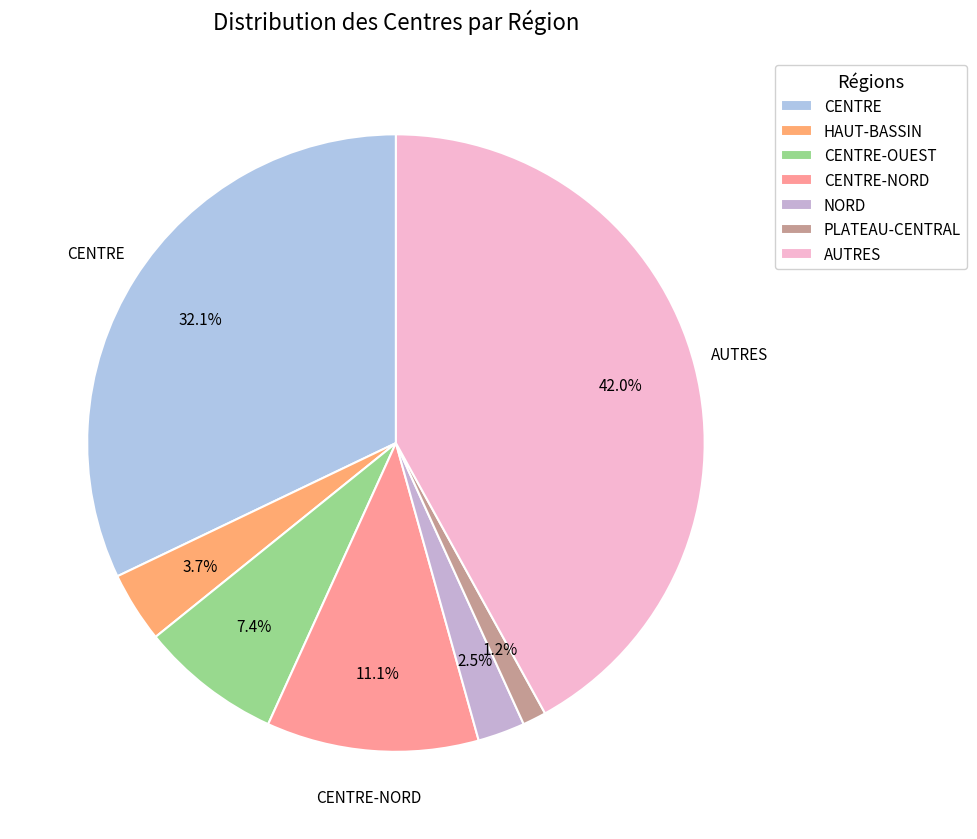

To the nearest percent, what portion does CENTRE-OUEST represent?

7%